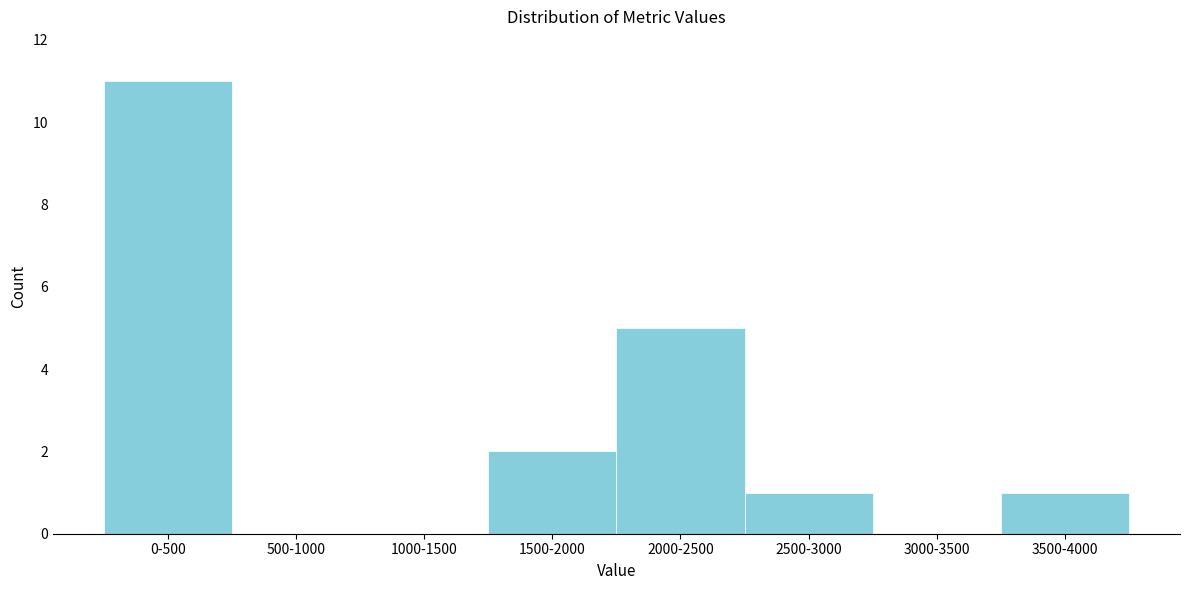

Reading left to right, list all the values displayed in this chart.

0-500=11	500-1000=0	1000-1500=0	1500-2000=2	2000-2500=5	2500-3000=1	3000-3500=0	3500-4000=1